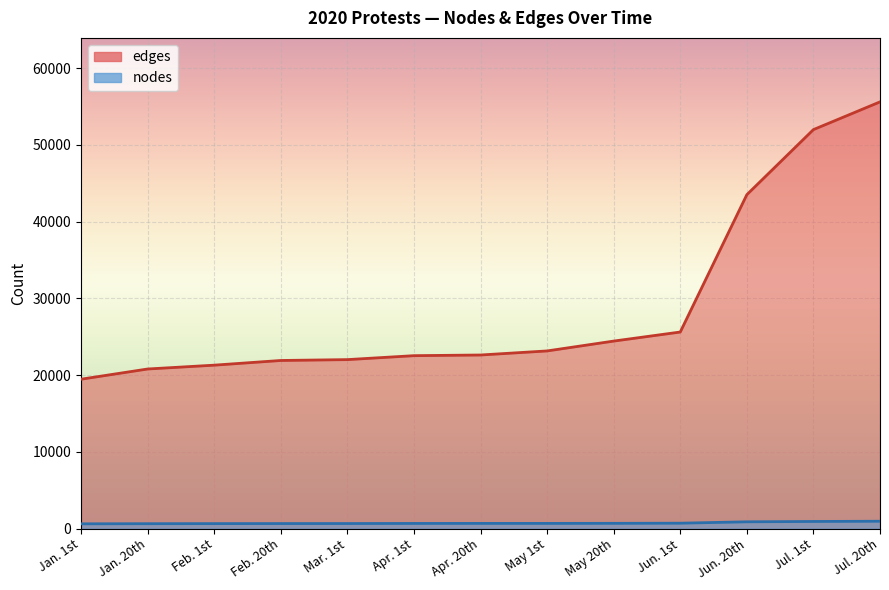

What is the label of the 1st point from the right?

Jul. 20th